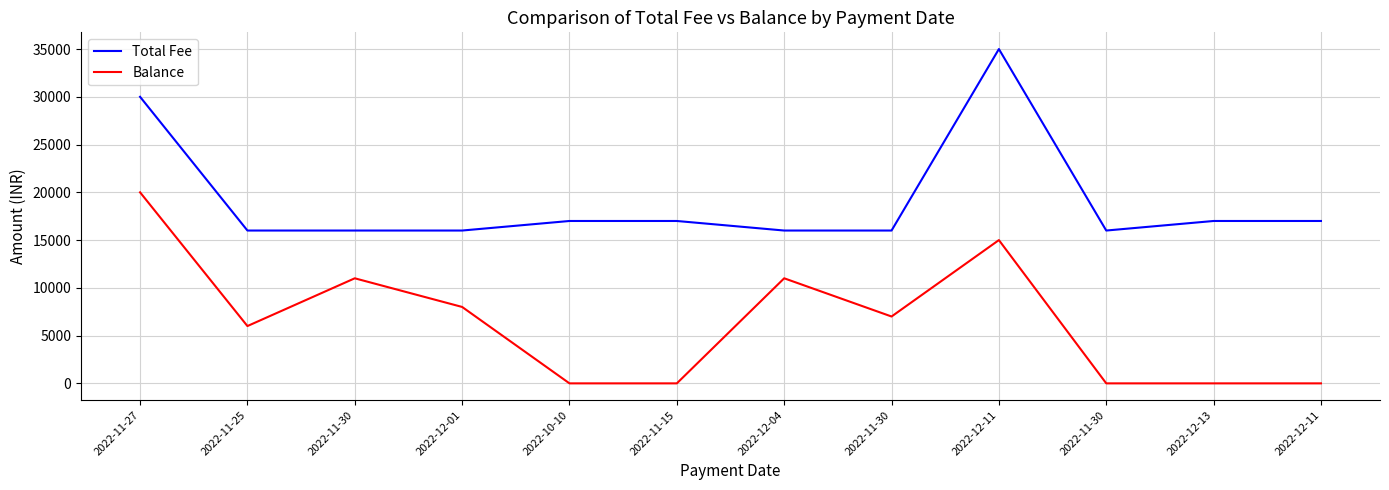

What are all the series names shown in the legend?

Total Fee, Balance